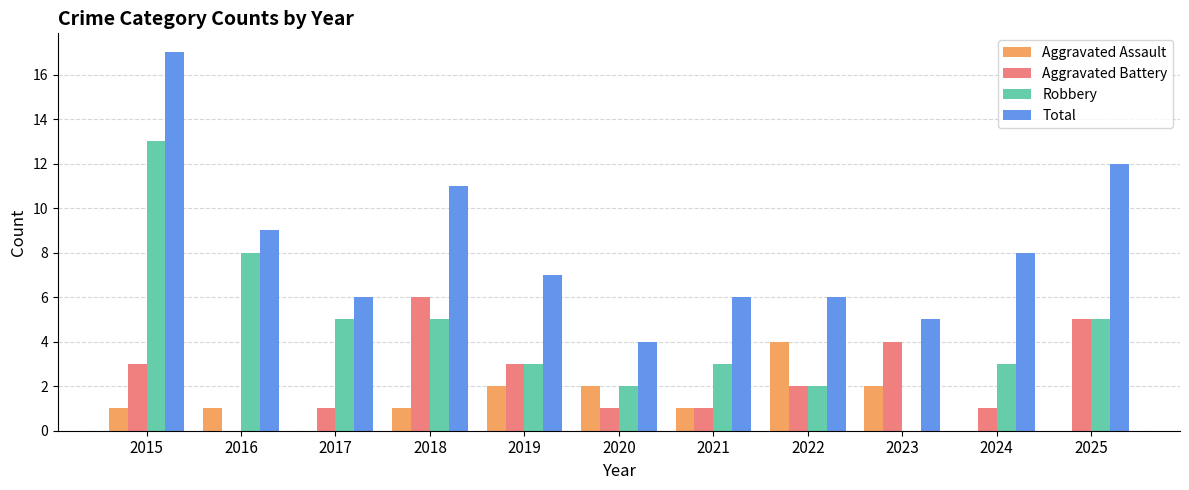

Between 2015 and 2016, which series saw the biggest shift?

Total